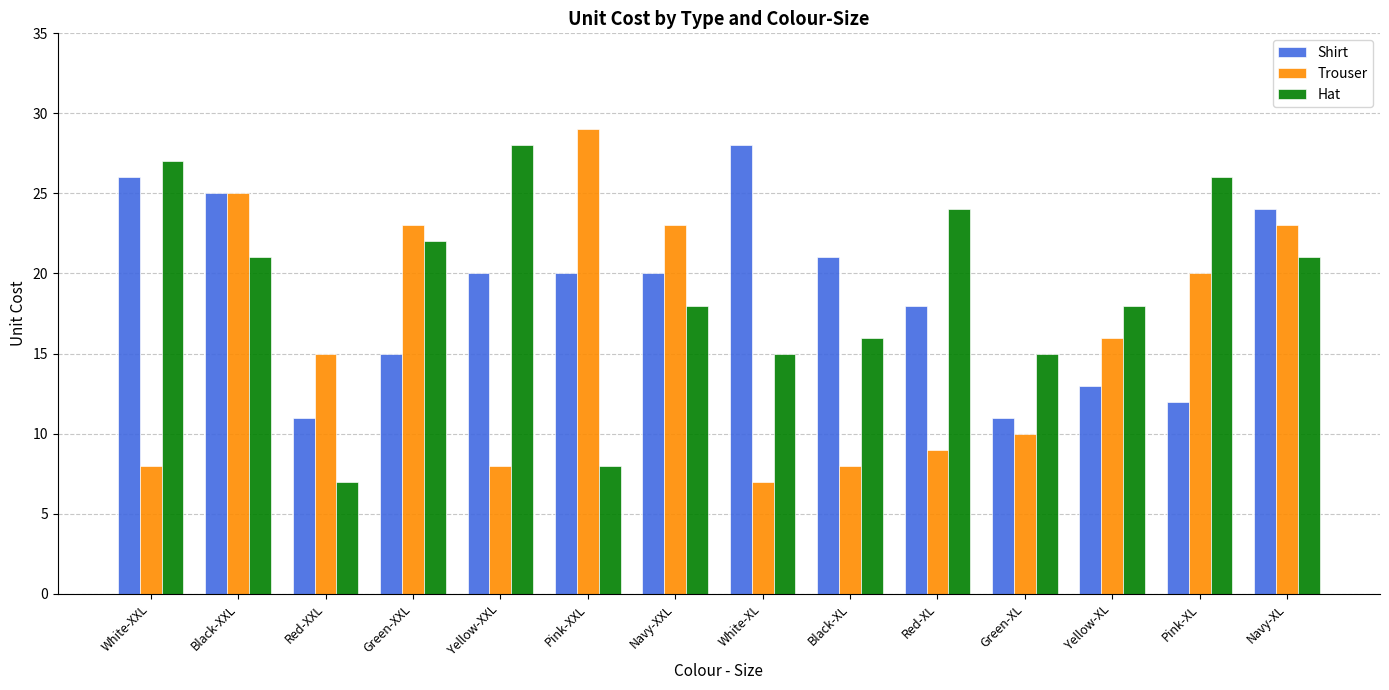

What is the minimum value for Shirt?

11